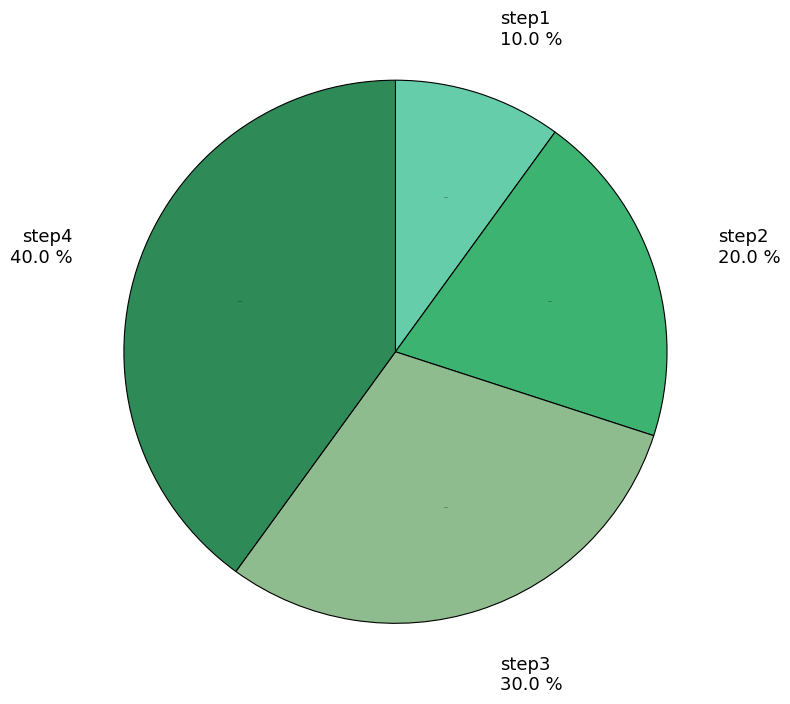

What percentage is the step2 slice, to the nearest percent?

20%